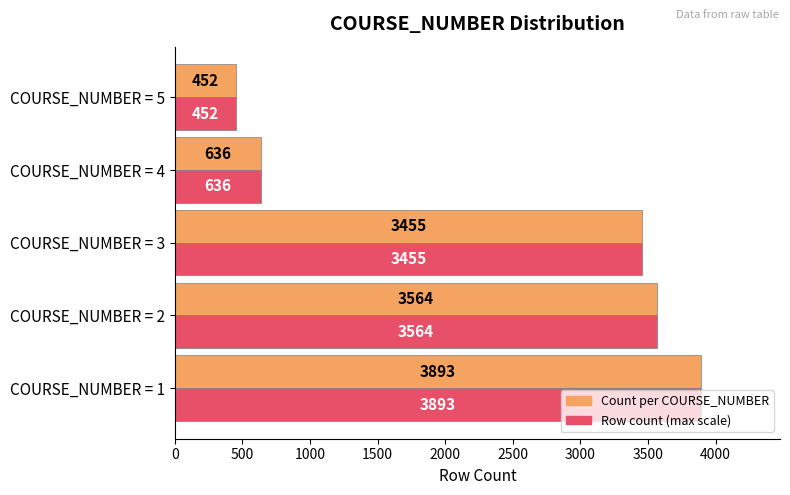

At which category is the sum across all series the highest?

COURSE_NUMBER = 1